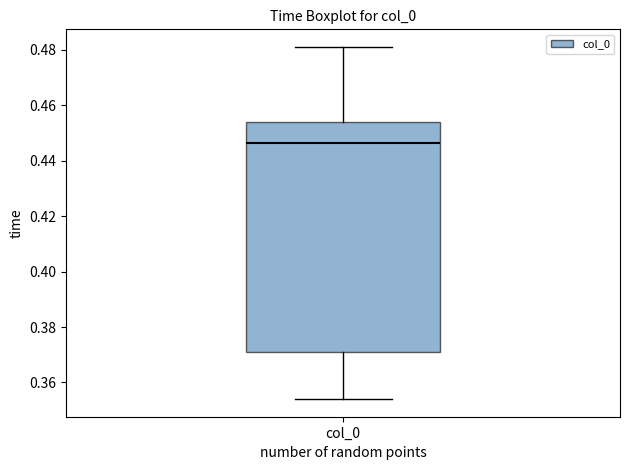

Where is the lower edge of the box for col_0 on the y-axis? The values are not printed on the chart, so give them approximately, as read against the axis.

0.372